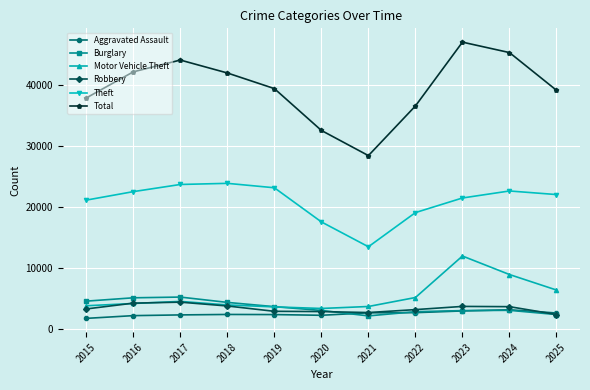

The Robbery series shows 3605 at 2024. True or false?

True